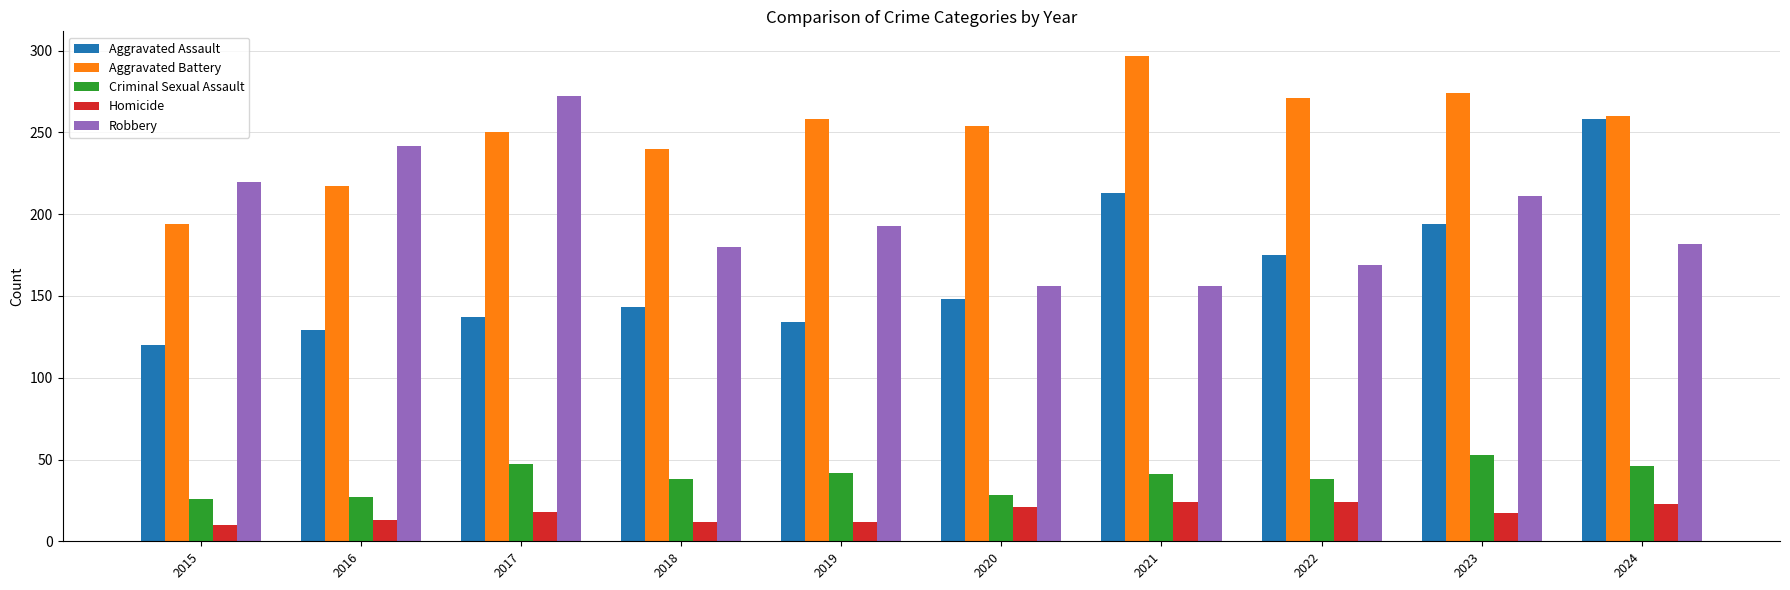

Count the number of categories in the chart.

10